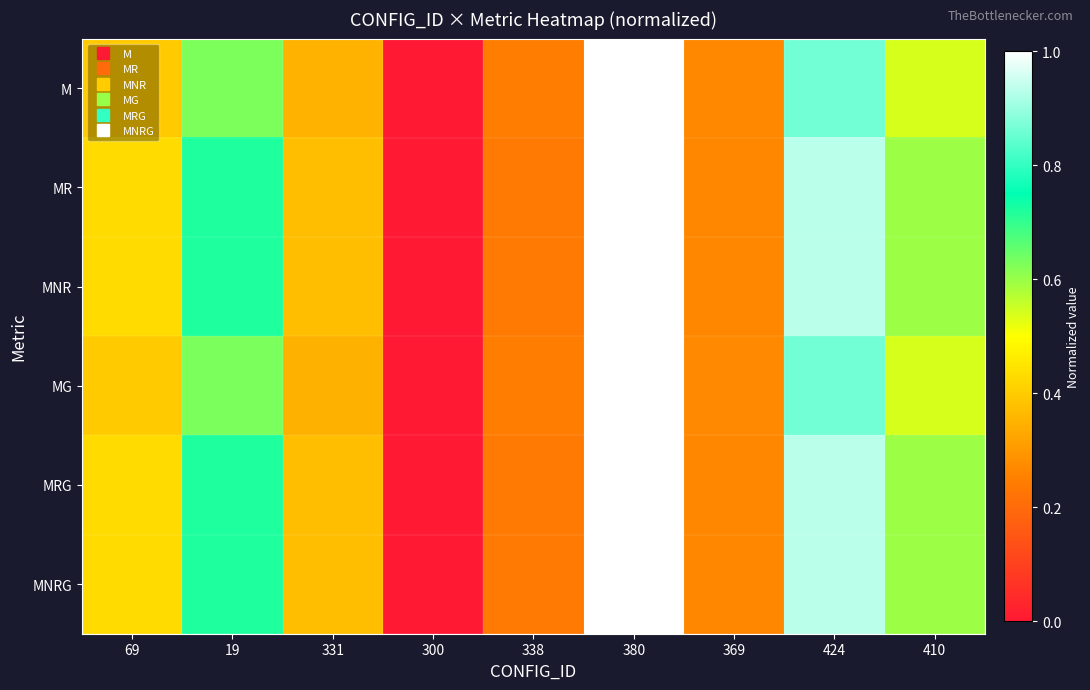

Reading left to right, list all the values displayed in this chart.

M: 69=0.4	19=0.6	331=0.3	300=0.0	338=0.2	380=1.0	369=0.3	424=0.9	410=0.5
MR: 69=0.4	19=0.7	331=0.4	300=0.0	338=0.2	380=1.0	369=0.3	424=0.9	410=0.6
MNR: 69=0.4	19=0.7	331=0.4	300=0.0	338=0.2	380=1.0	369=0.3	424=0.9	410=0.6
MG: 69=0.4	19=0.6	331=0.3	300=0.0	338=0.2	380=1.0	369=0.3	424=0.9	410=0.5
MRG: 69=0.4	19=0.7	331=0.4	300=0.0	338=0.2	380=1.0	369=0.3	424=0.9	410=0.6
MNRG: 69=0.4	19=0.7	331=0.4	300=0.0	338=0.2	380=1.0	369=0.3	424=0.9	410=0.6